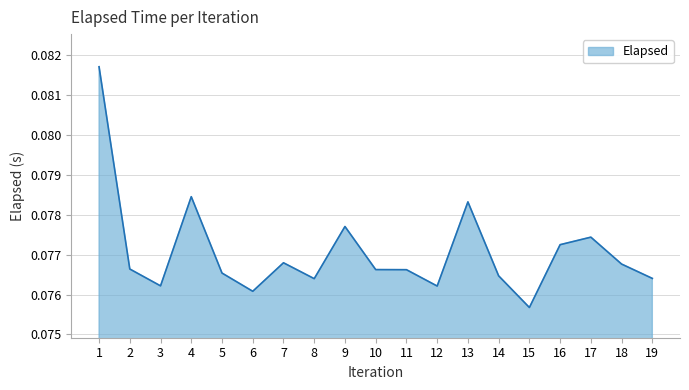

True or false: there are more than 1 points higher than both neighbors.

True